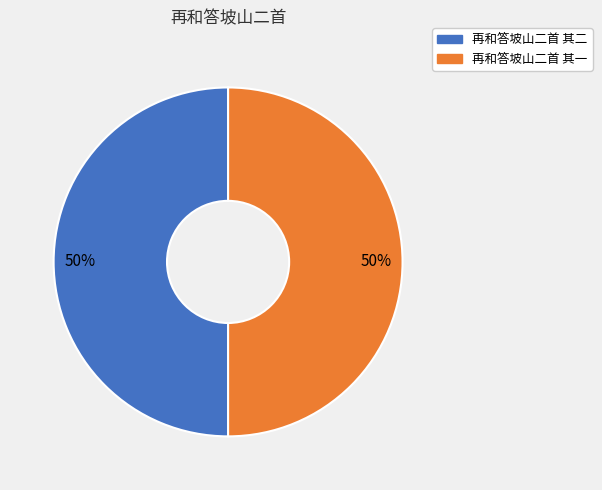

Combined, do 再和答坡山二首 其一 and 再和答坡山二首 其二 account for over 50%?

Yes